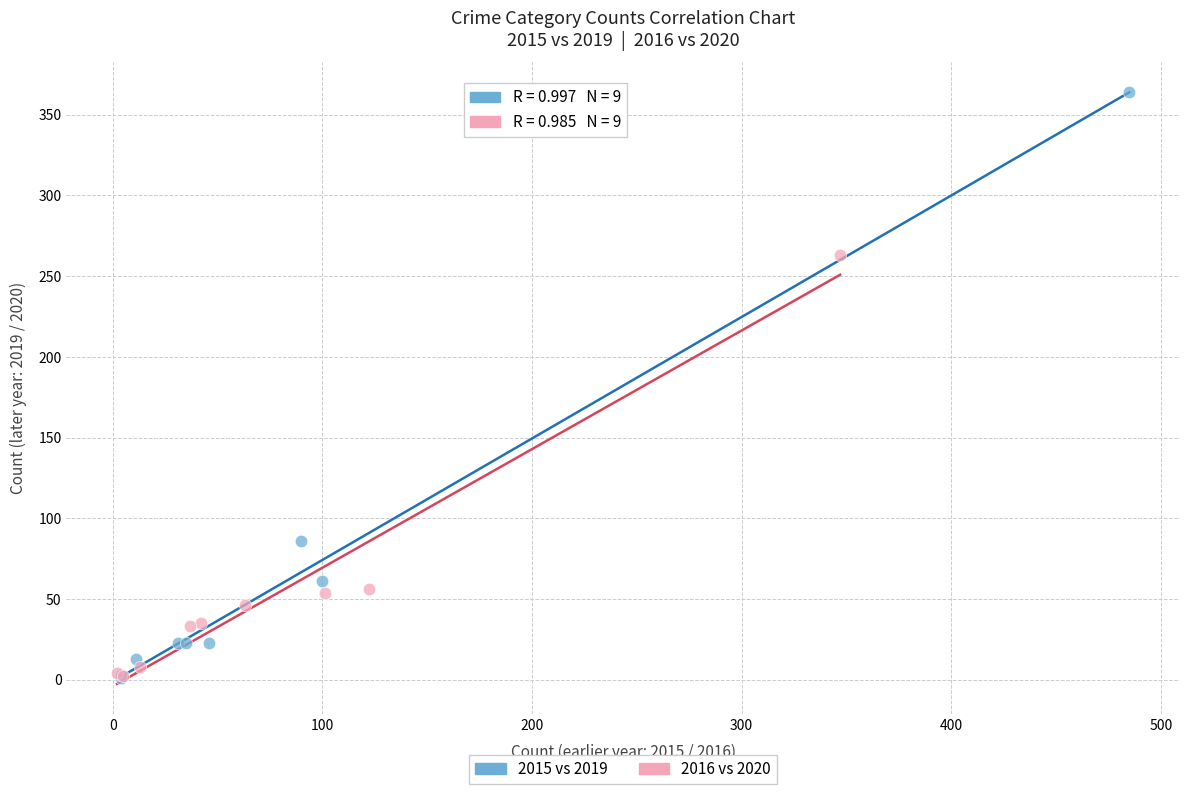

Which series has the largest Y range (max minus min)?

2015 vs 2019